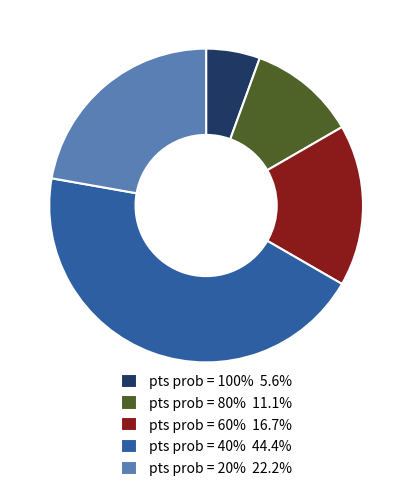

Count the number of slices in the pie.

5